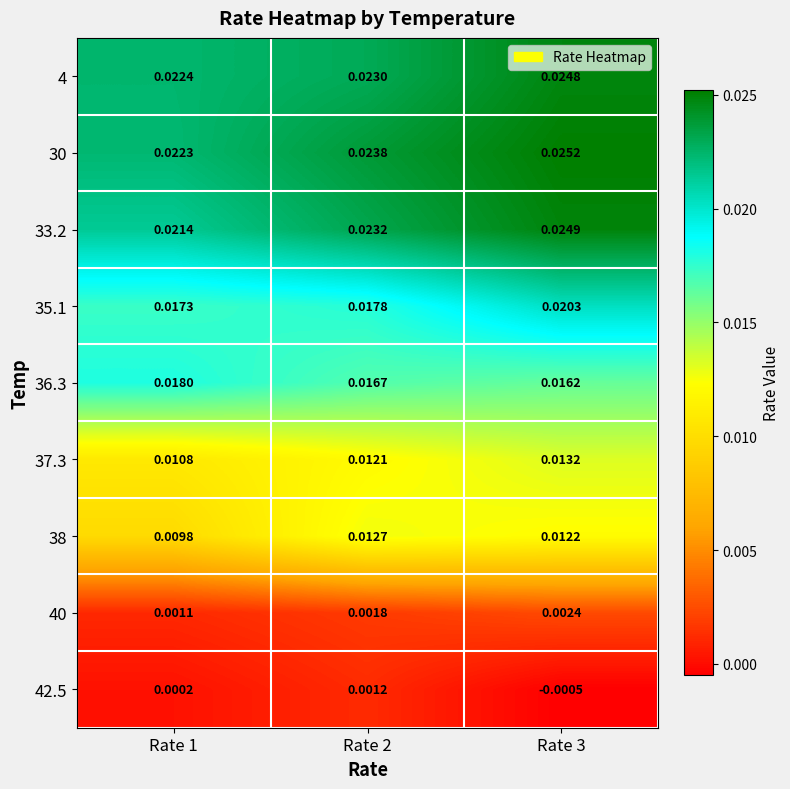

How many series are shown in this chart?

9